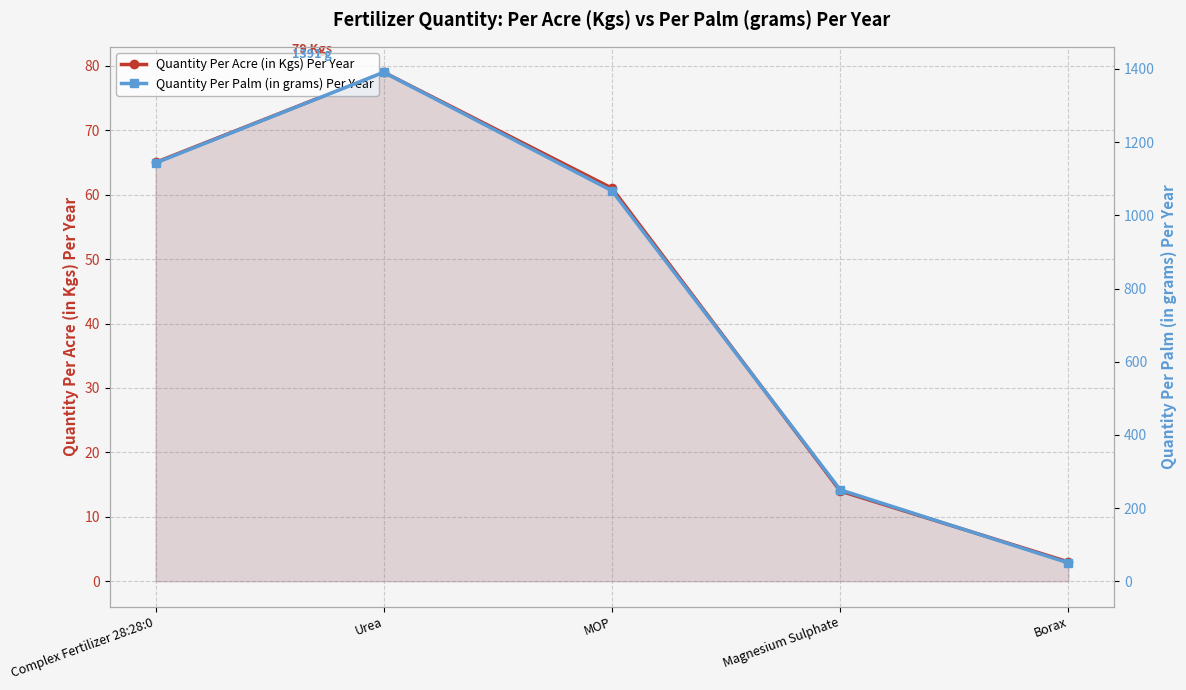

Which series has the largest total across all categories?

Quantity Per Palm (in grams) Per Year